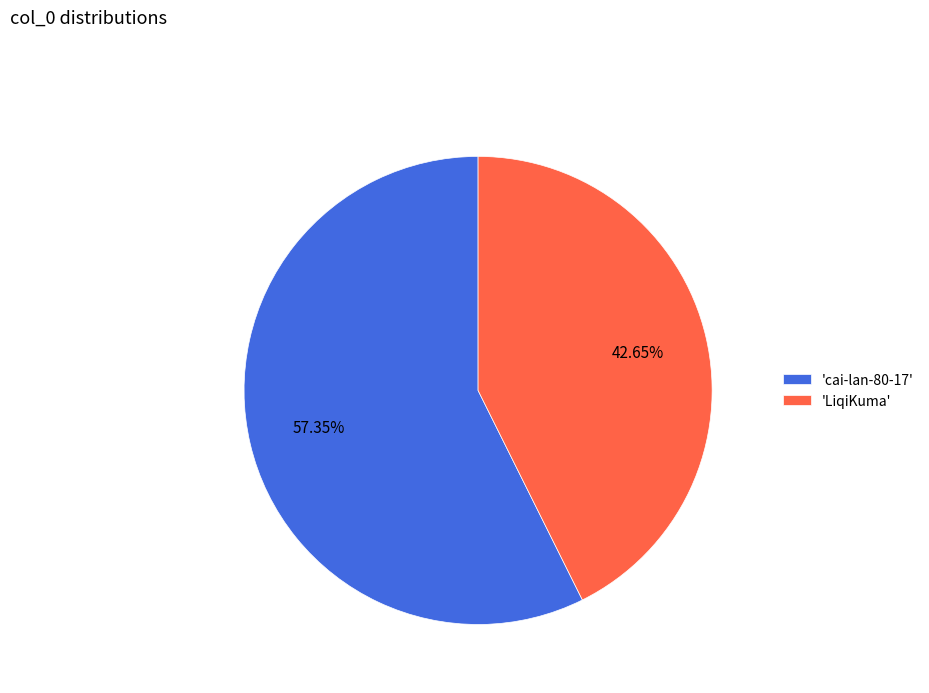

Count the number of slices in the pie.

2